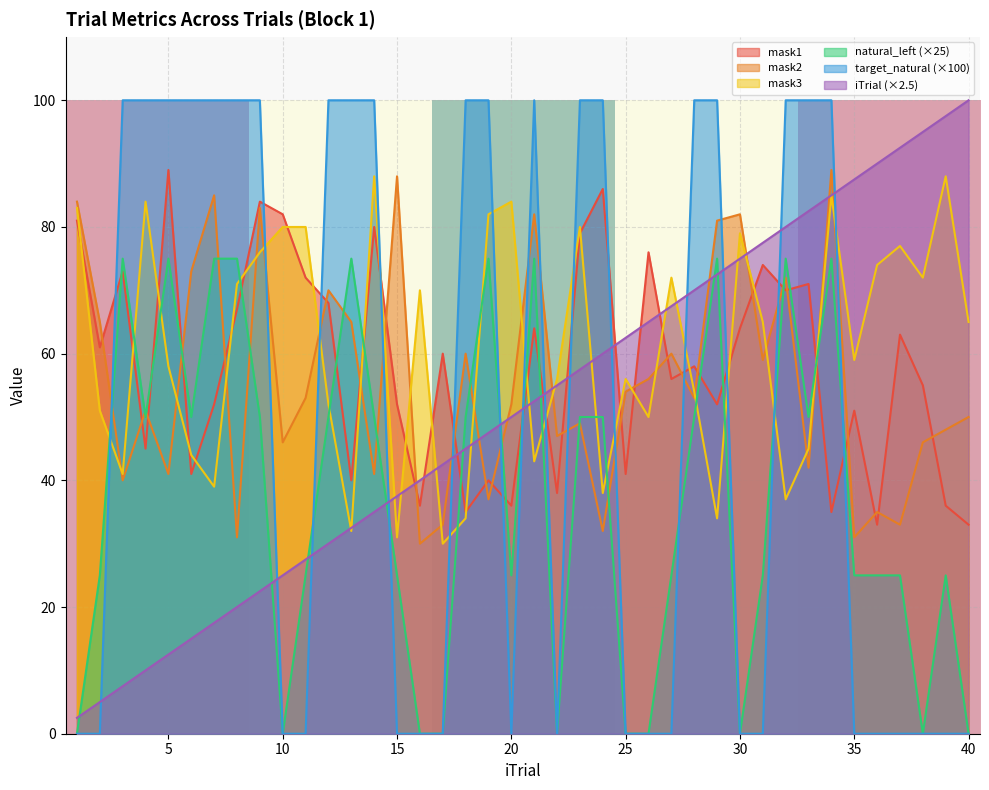

Which series ends up on top after the final intersection of mask3 and target_natural (×100)?

mask3